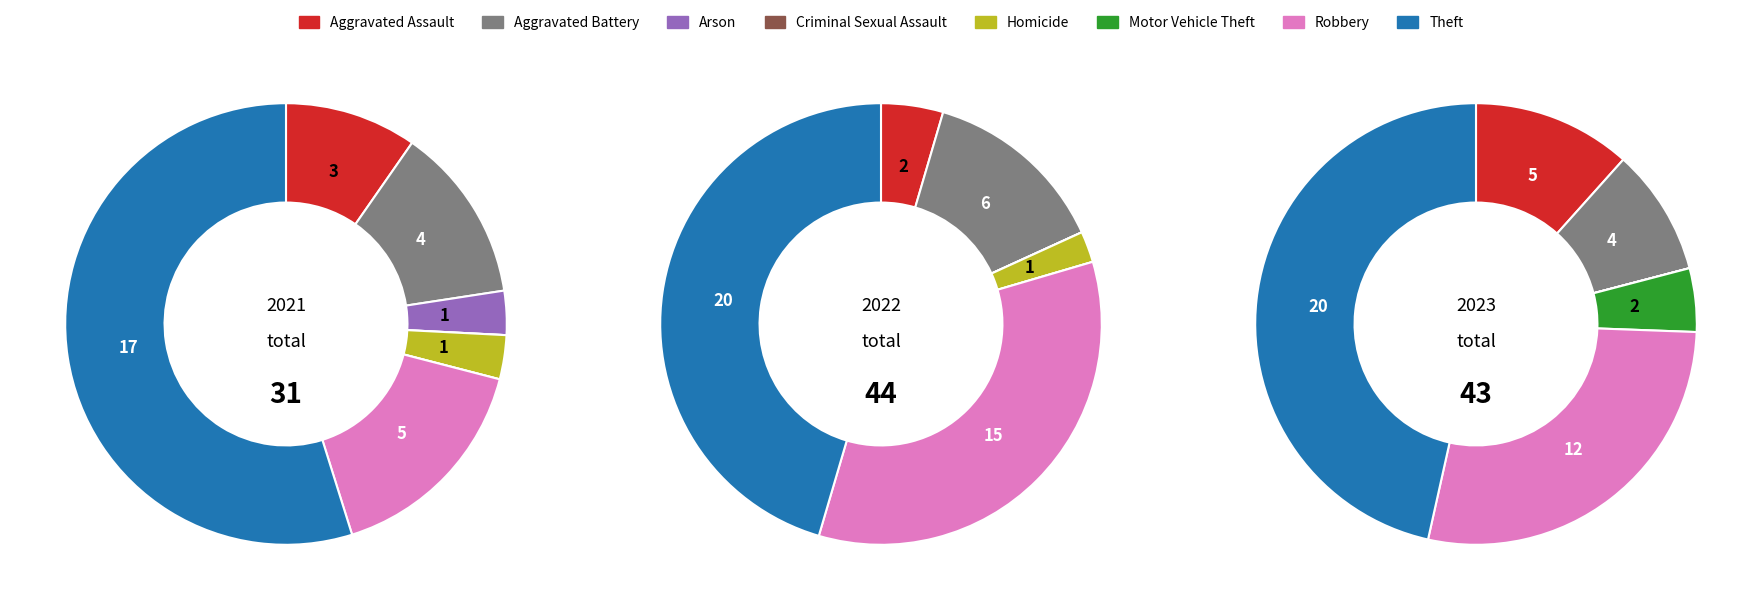

To the nearest percent, what is the combined percentage of Criminal Sexual Assault and Theft?

45%